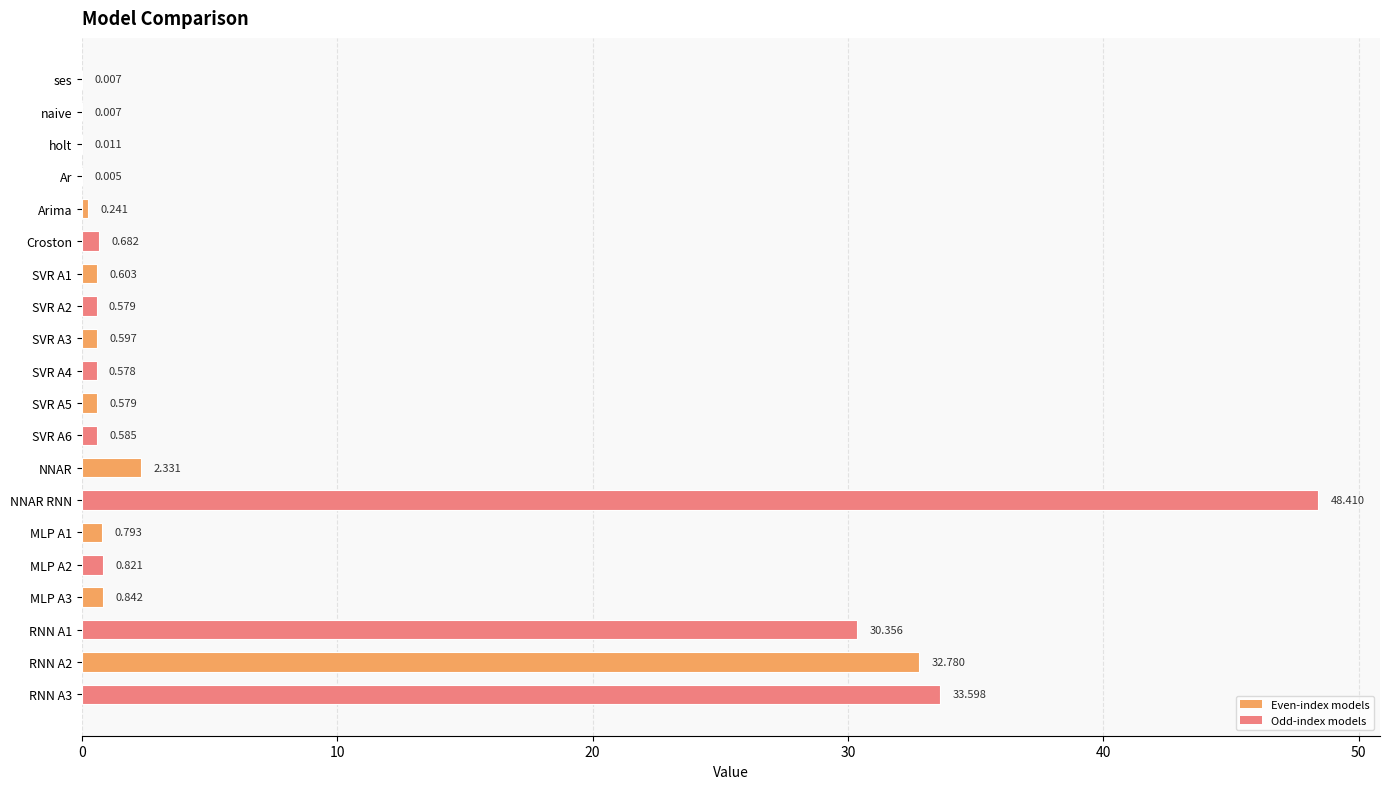

Which label corresponds to the largest value in the chart?

NNAR RNN